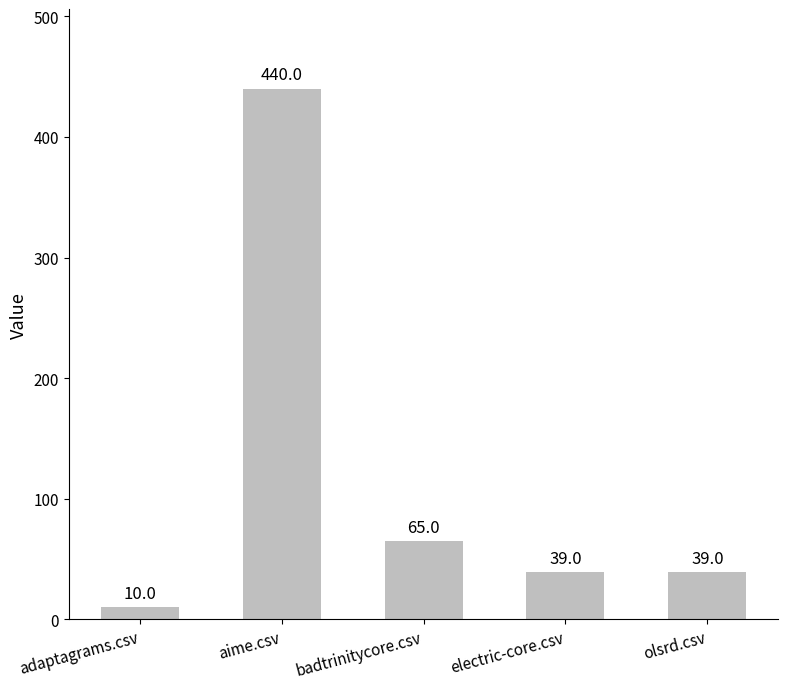

What is the sum of all values?

593